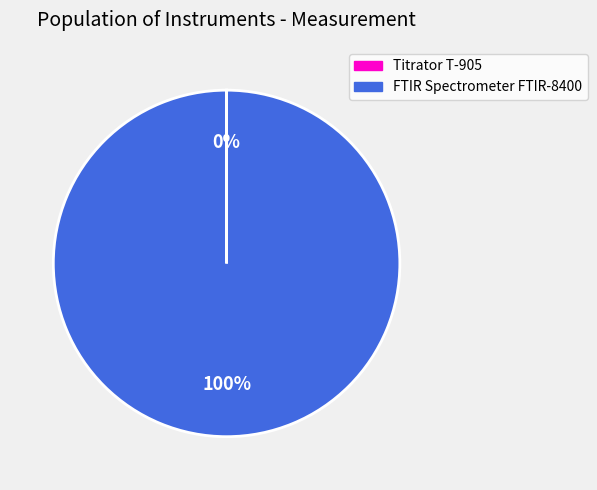

To the nearest percent, what is the difference between the largest and smallest slice percentages?

100%